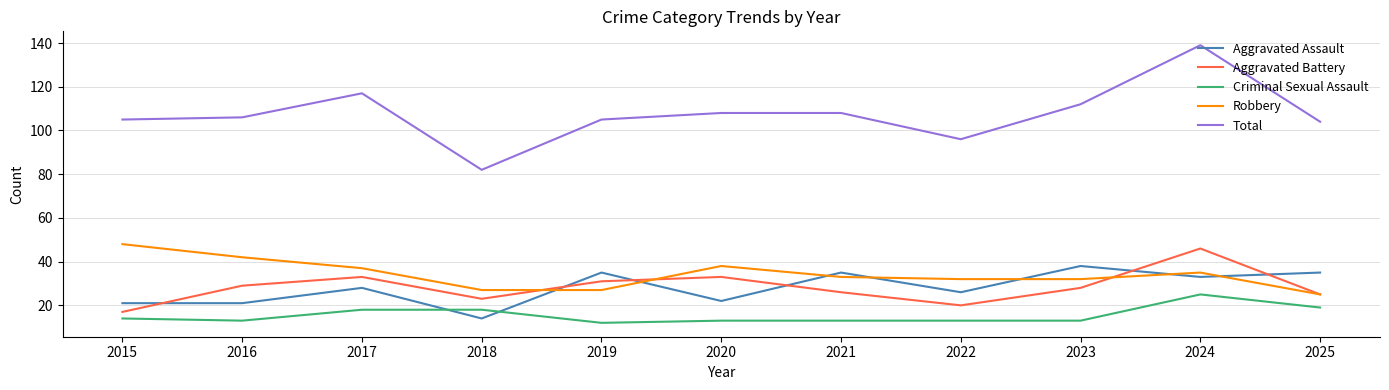

True or false: Aggravated Battery and Total intersect in this chart.

False